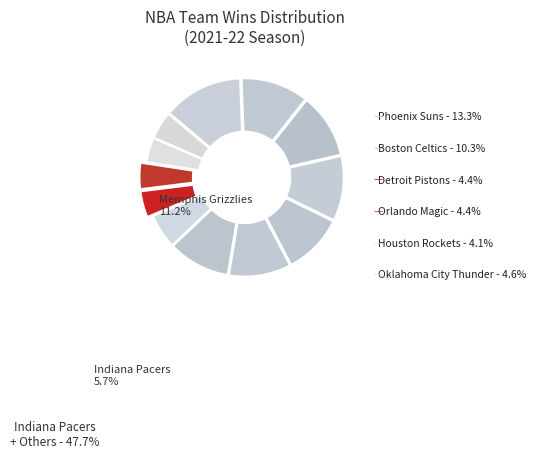

How many segments does this pie chart have?

12